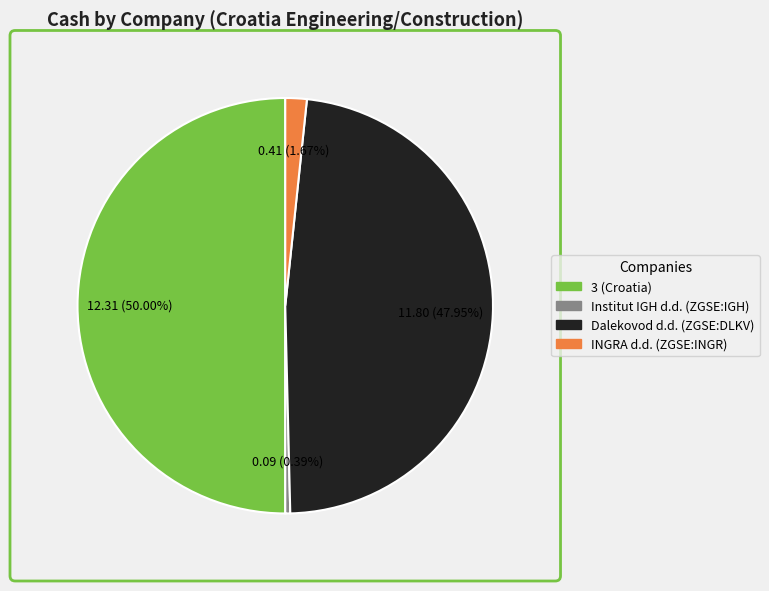

To the nearest percent, what is the average slice percentage?

25%